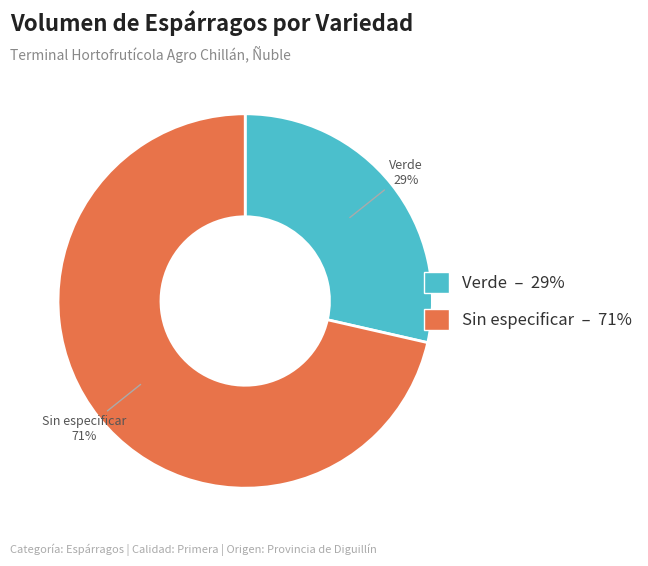

Is it true that Sin especificar is 78% of the pie?

False